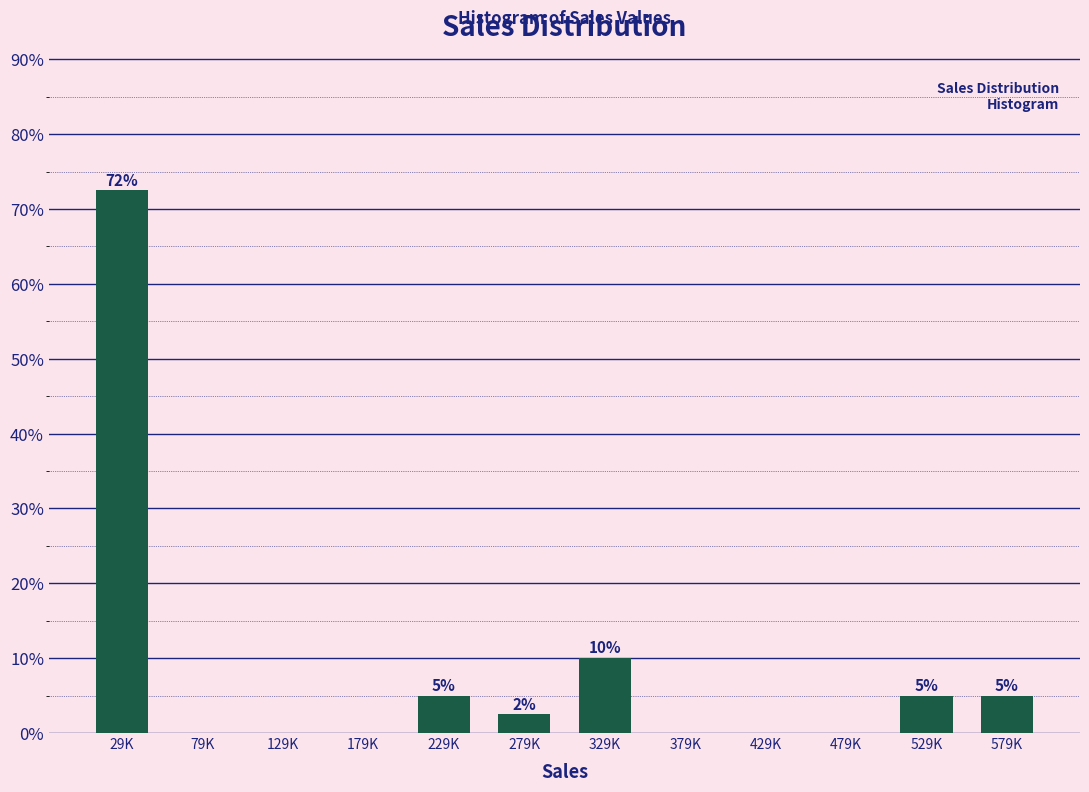

What value does the data have at 229K?

5.0